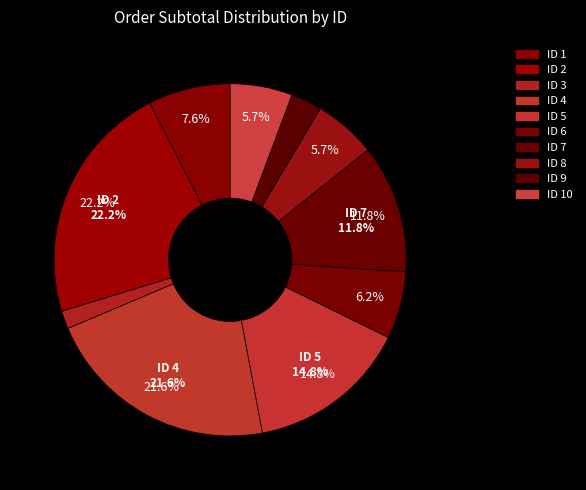

Which slice is the largest?

2